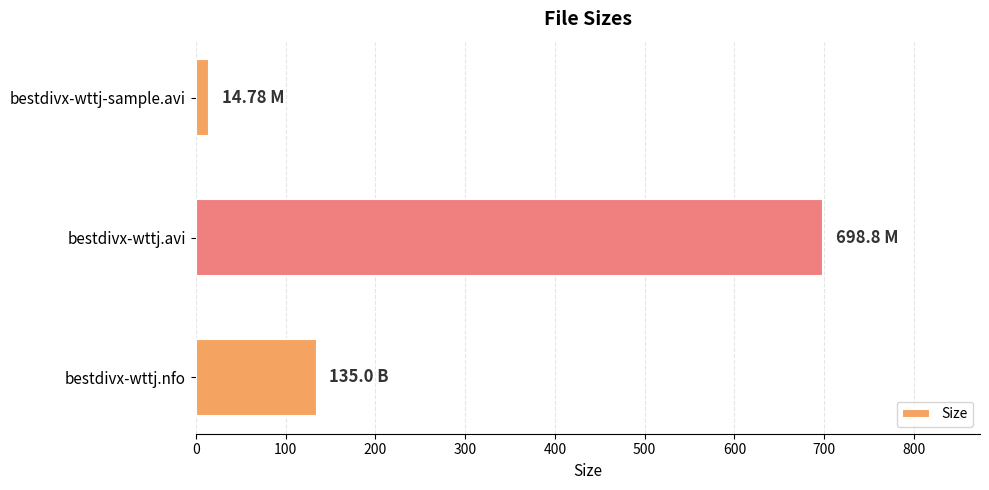

At which label is the value closest to 356?

bestdivx-wttj.nfo